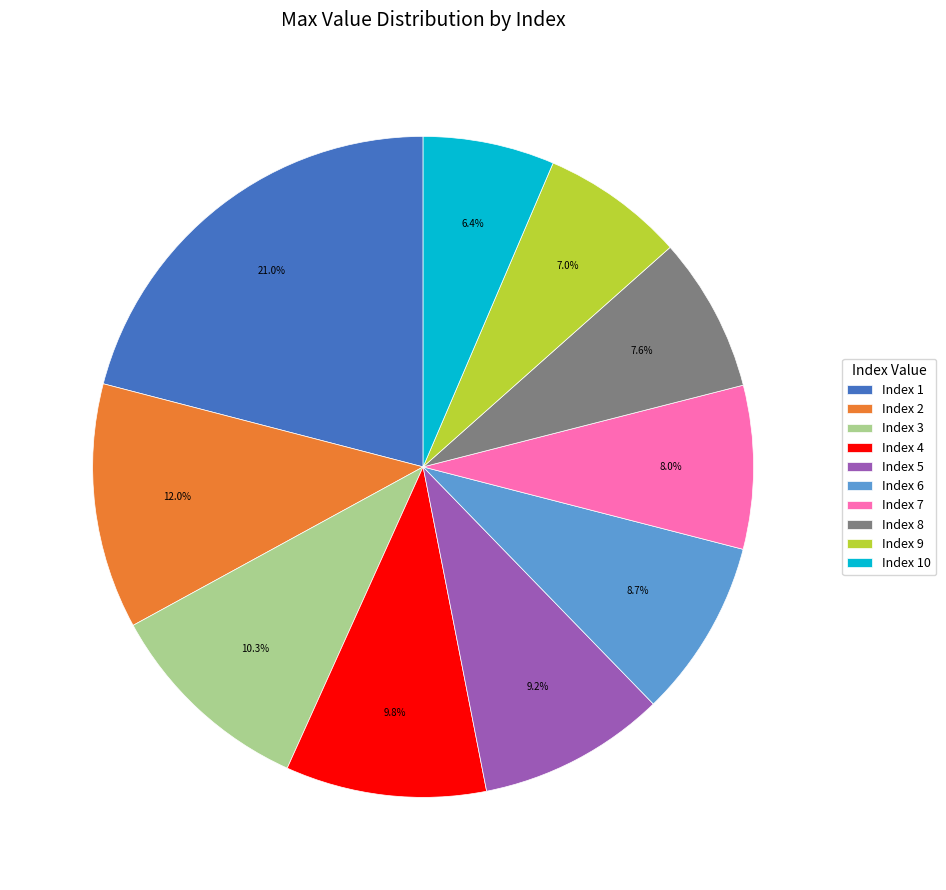

To the nearest percent, what is the difference between the largest and smallest slice percentages?

15%